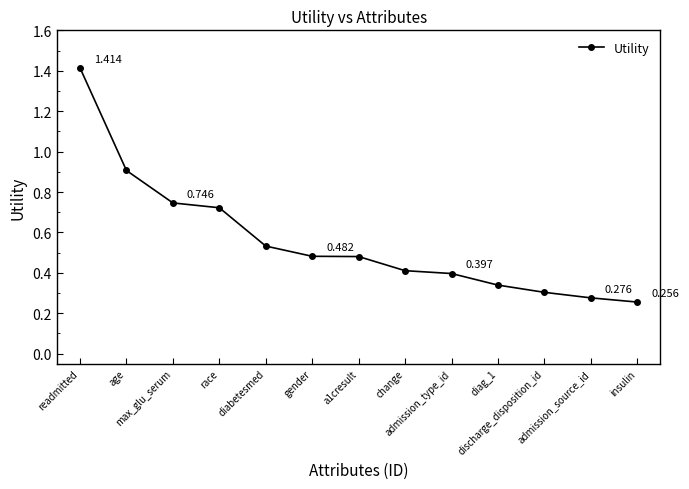

The chart shows a value of 0.3 at admission_source_id. True or false?

True